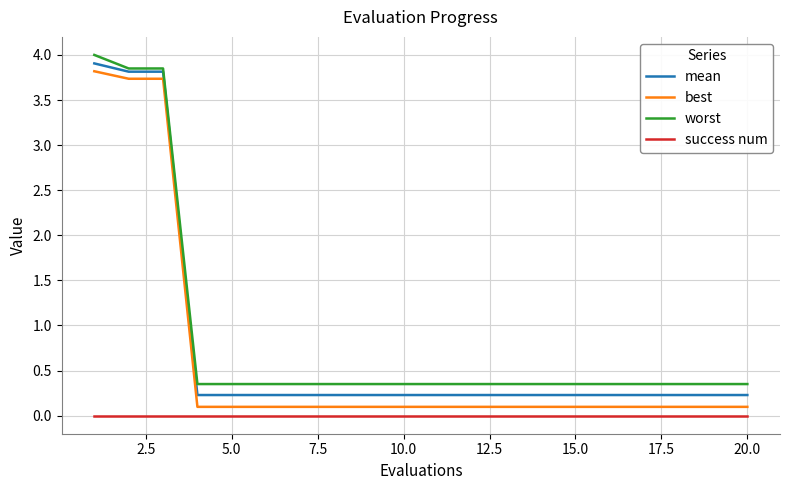

What is the greatest value displayed?

4.0